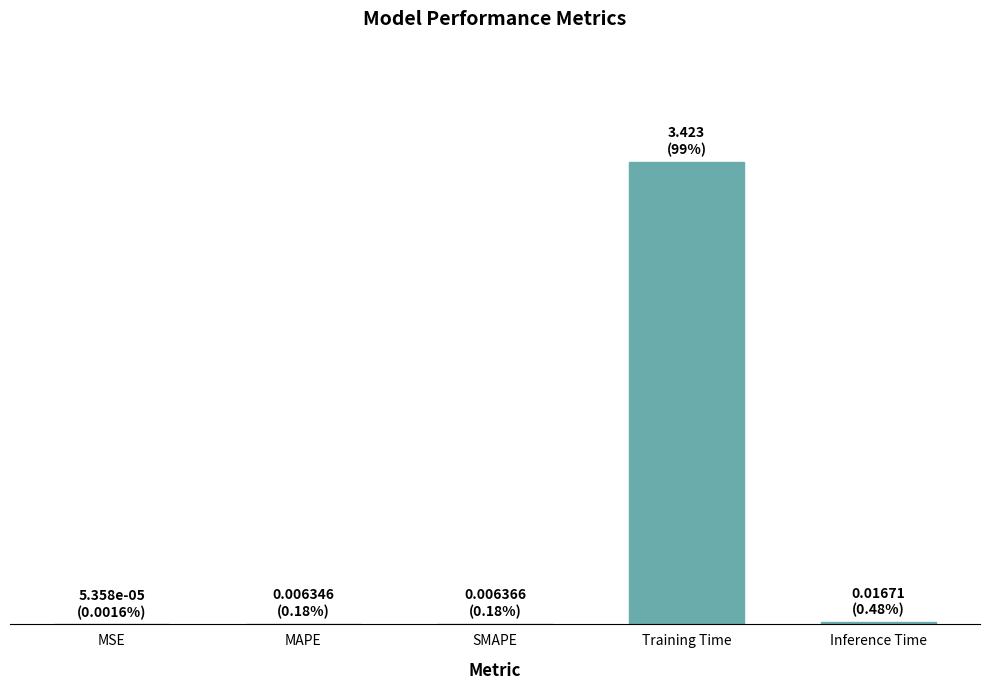

Rank the categories by value from lowest to highest.

MSE, MAPE, SMAPE, Inference Time, Training Time